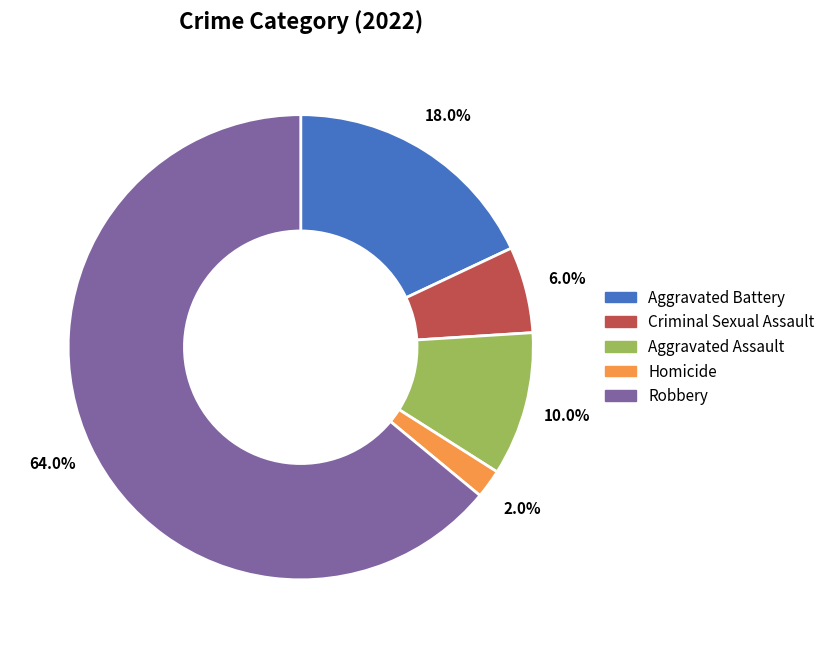

True or false: Criminal Sexual Assault accounts for 1% of the total.

False